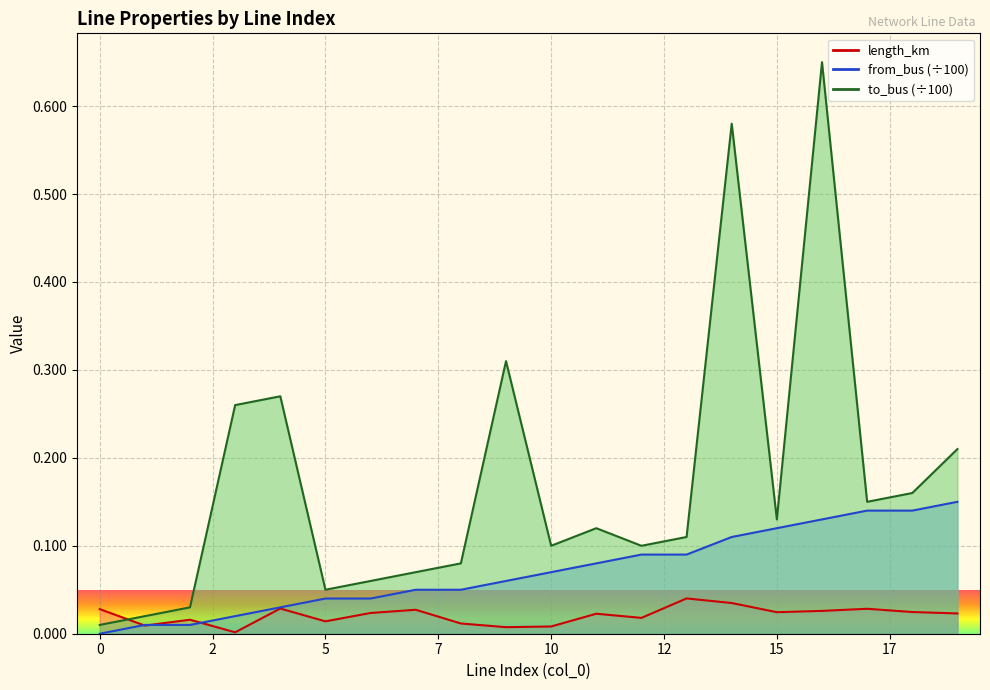

How many interior local valleys does the to_bus series have?

5